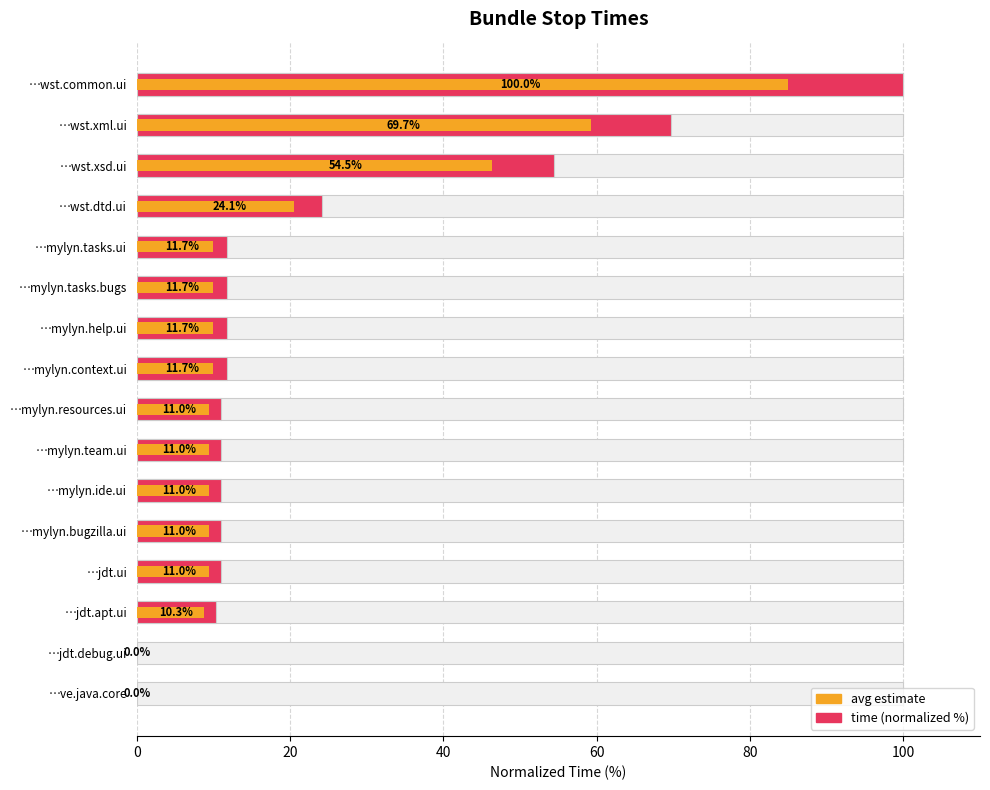

What is the greatest value displayed?

100.0